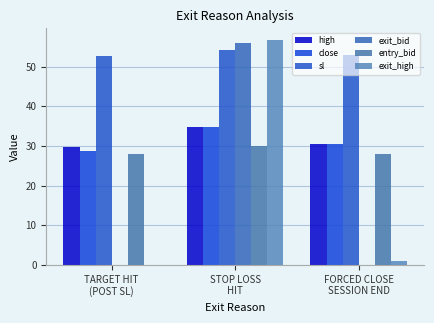

Is the value of entry_bid at TARGET HIT
(POST SL) greater than the value of exit_high at FORCED CLOSE
SESSION END?

Yes